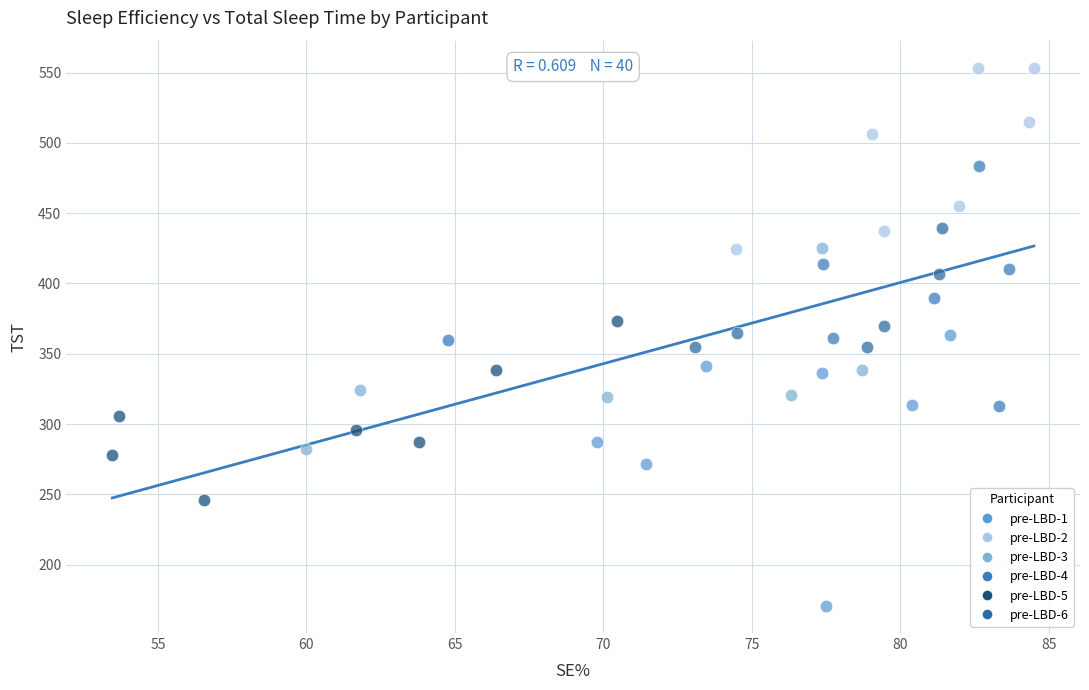

Which series reaches the minimum Y coordinate?

pre-LBD-1